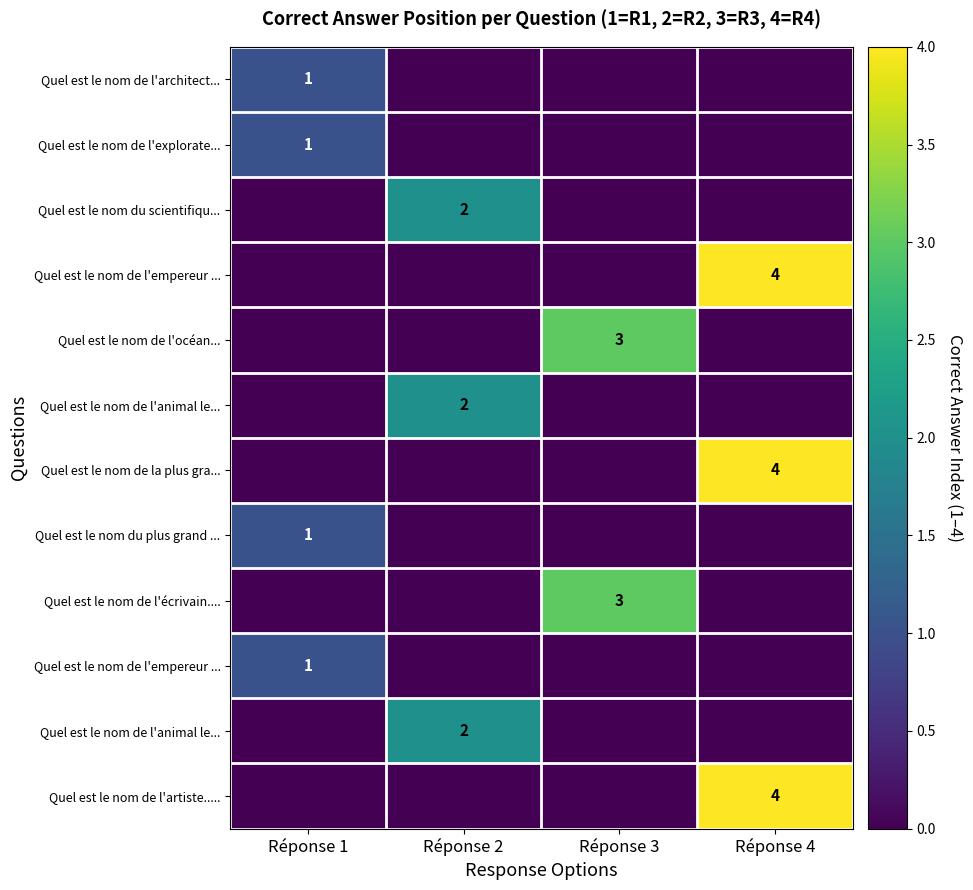

What is the spread (max minus min) of values at Réponse 3?

3